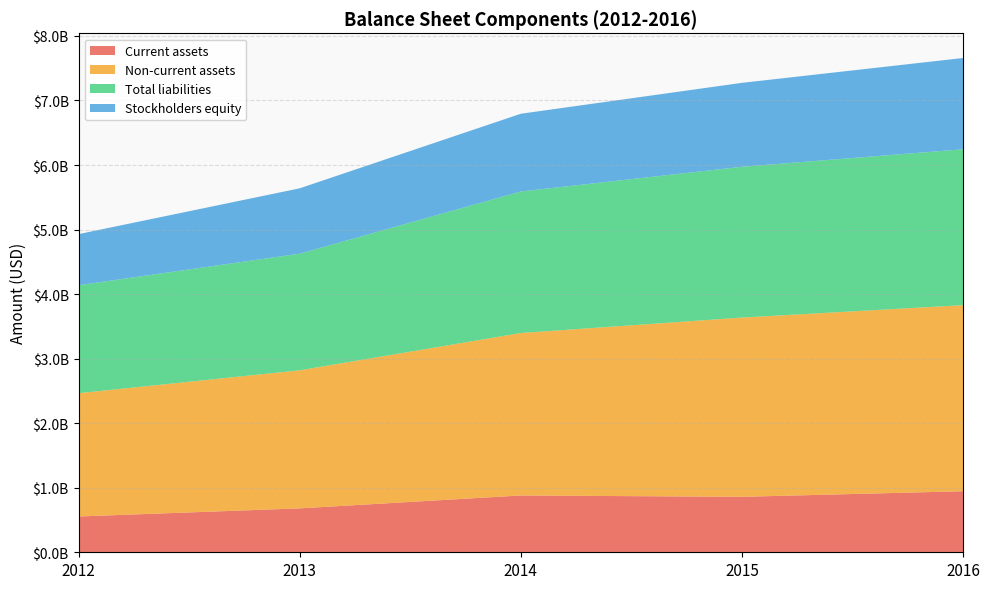

Reading left to right, list all the values displayed in this chart.

Current assets: 2012=554532000	2013=680203000	2014=880130000	2015=859367000	2016=945681000
Non-current assets: 2012=1910109000	2013=2139201000	2014=2516987000	2015=2777200000	2016=2883307000
Total liabilities: 2012=1672781000	2013=1806952000	2014=2192594000	2015=2336215000	2016=2414927000
Stockholders equity: 2012=791860000	2013=1012452000	2014=1204523000	2015=1300352000	2016=1414061000